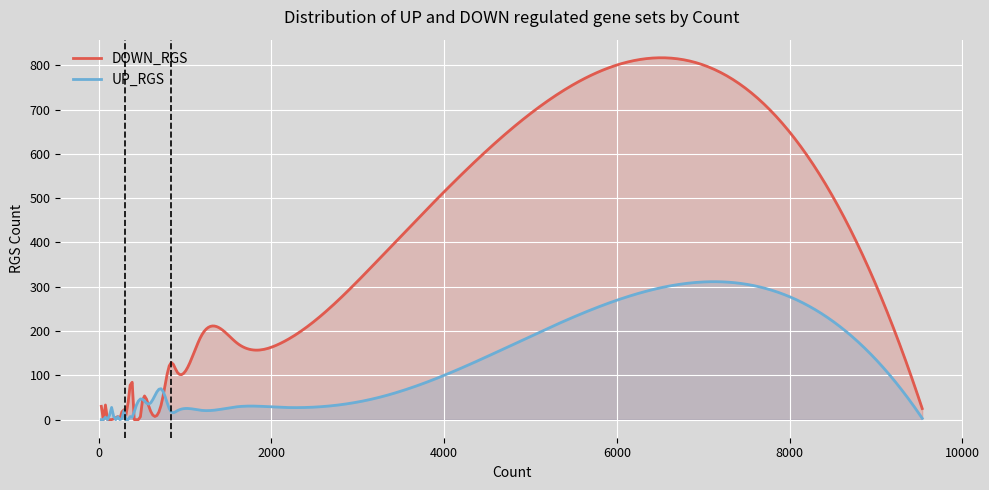

List the series in order of their peak value, lowest first.

UP_RGS, DOWN_RGS